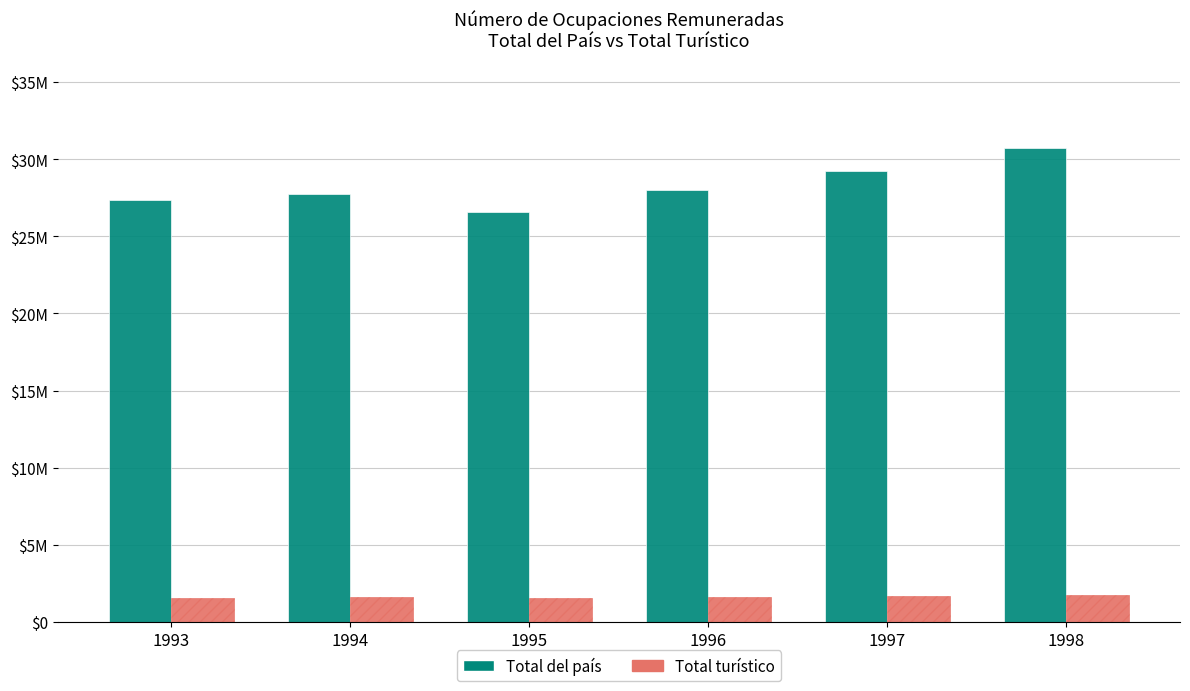

At which category does the chart reach its minimum across all series?

1993